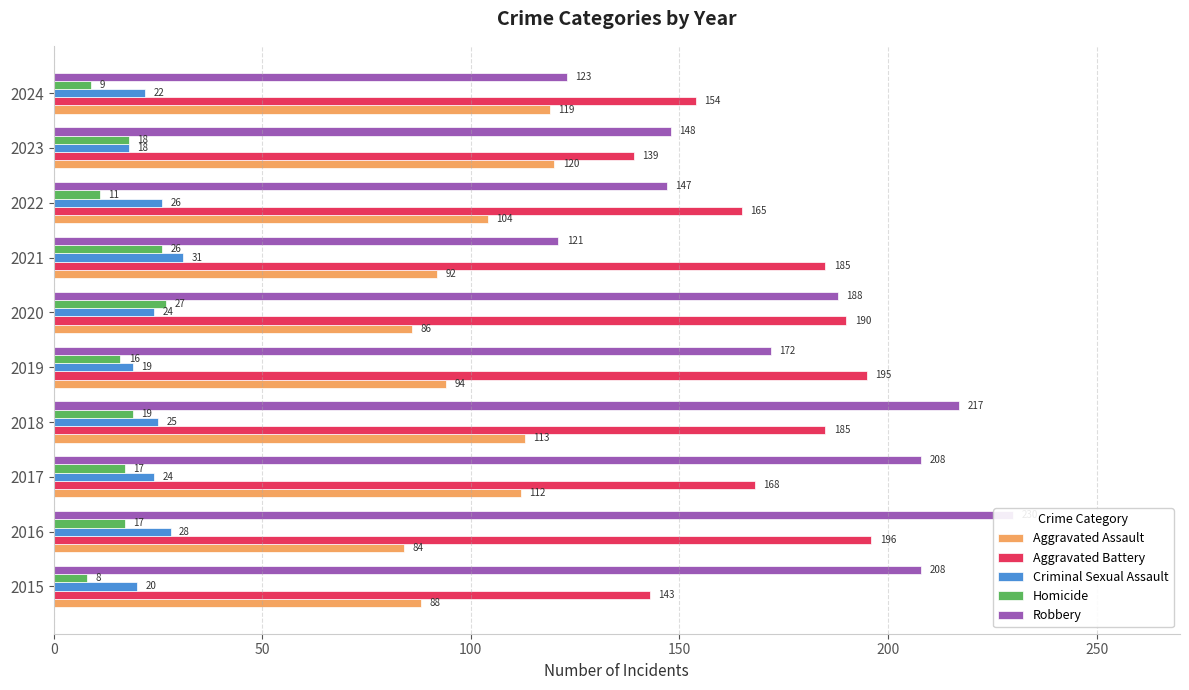

How many categories are shown in the chart?

10